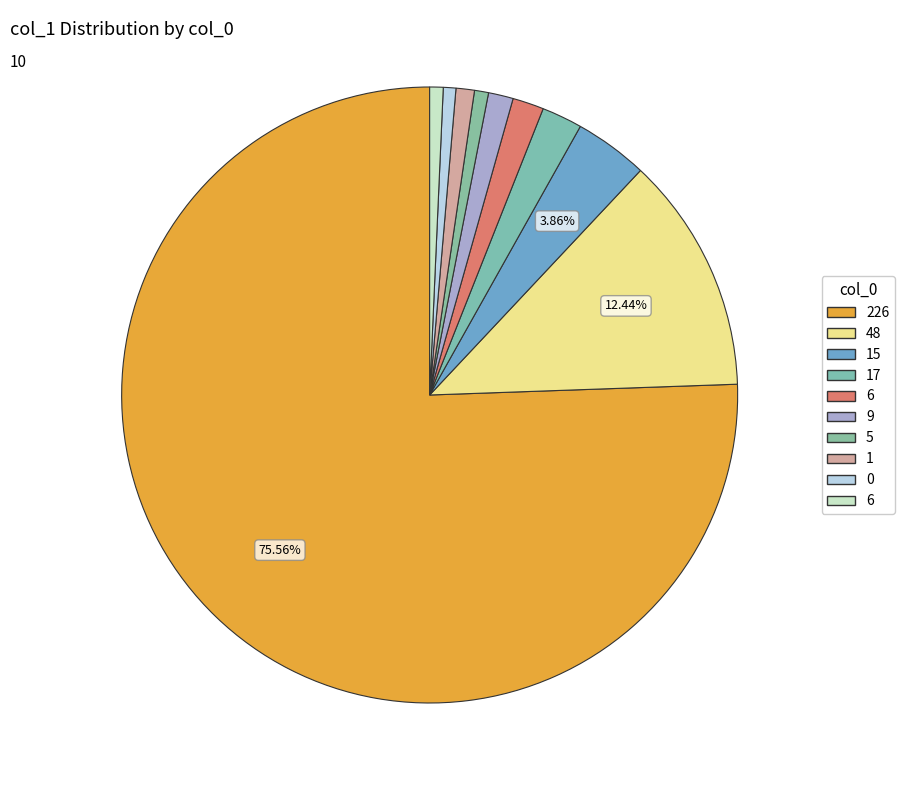

Count the number of slices in the pie.

10